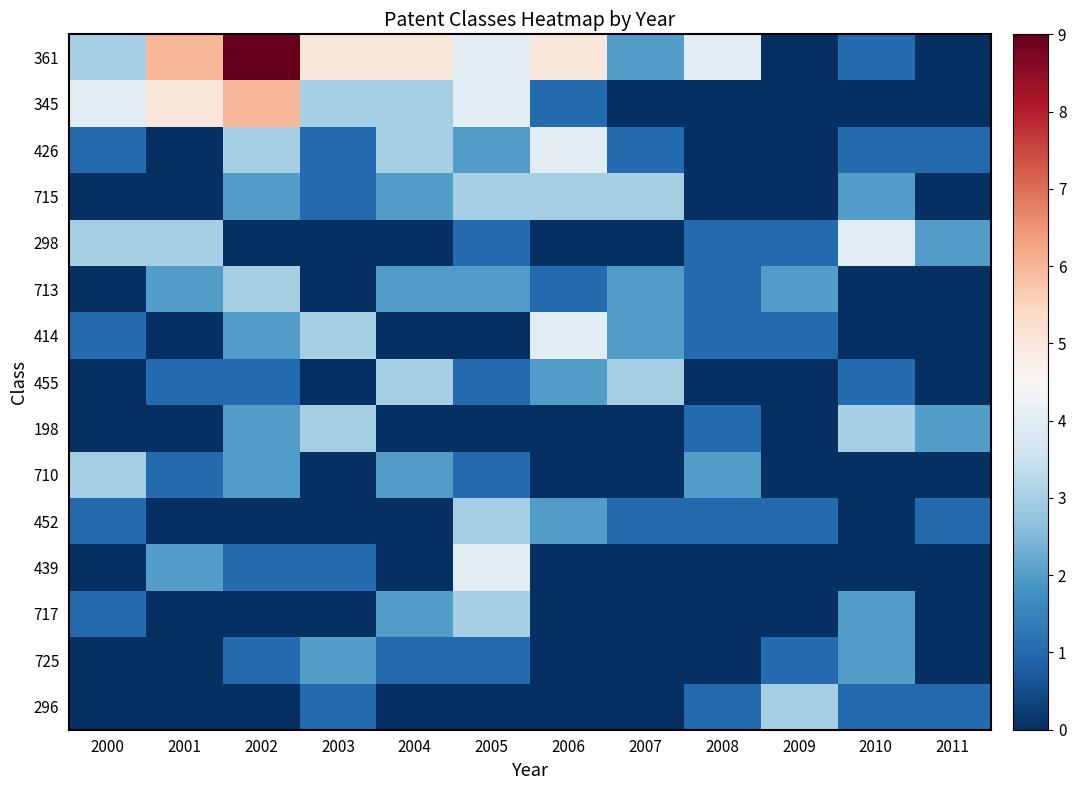

Which label corresponds to the smallest value in the chart?

2009